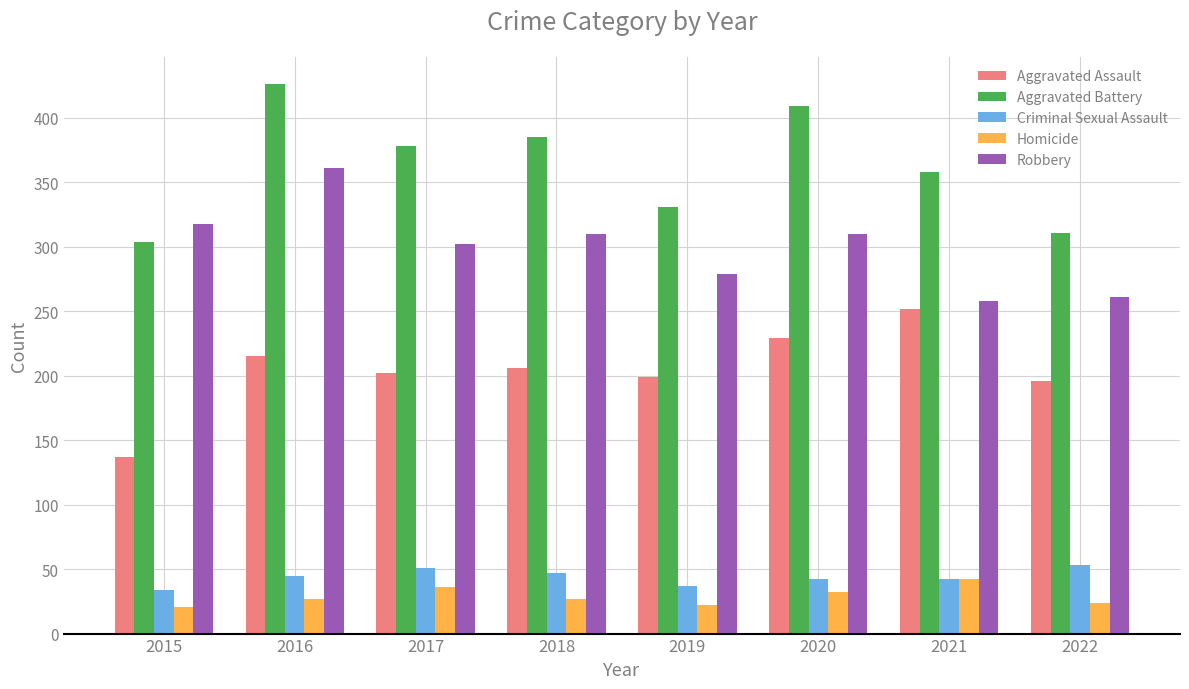

Where is Aggravated Battery nearest to the value 365?

2021